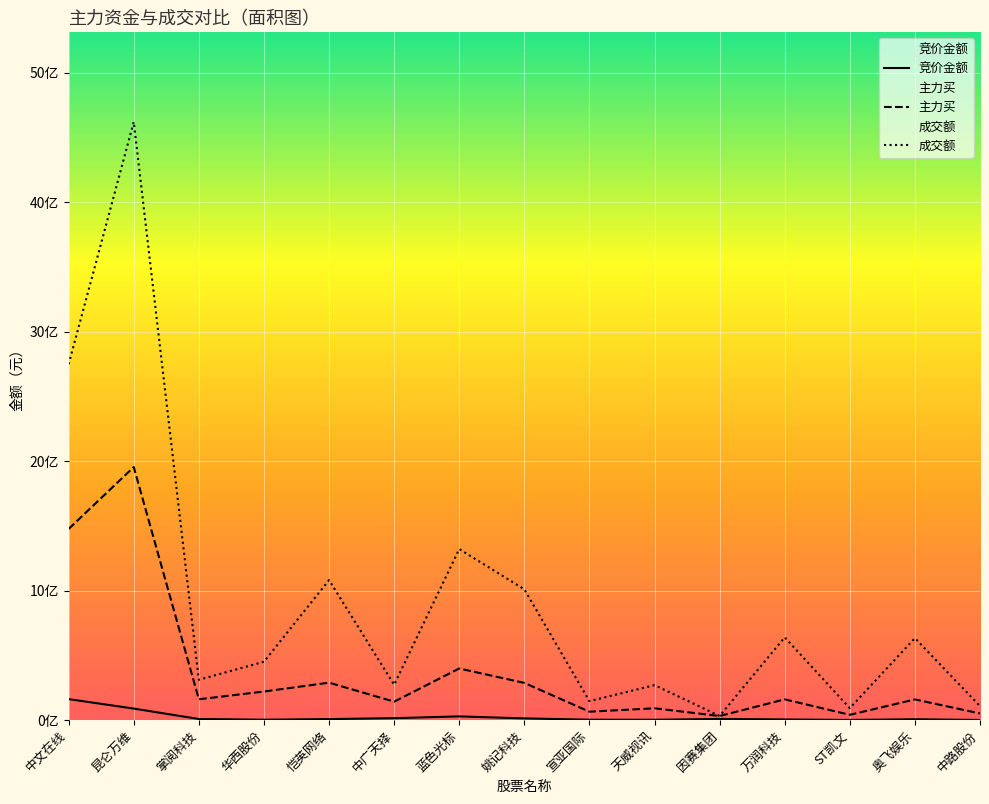

True or false: 主力买 and 成交额 intersect in this chart.

False